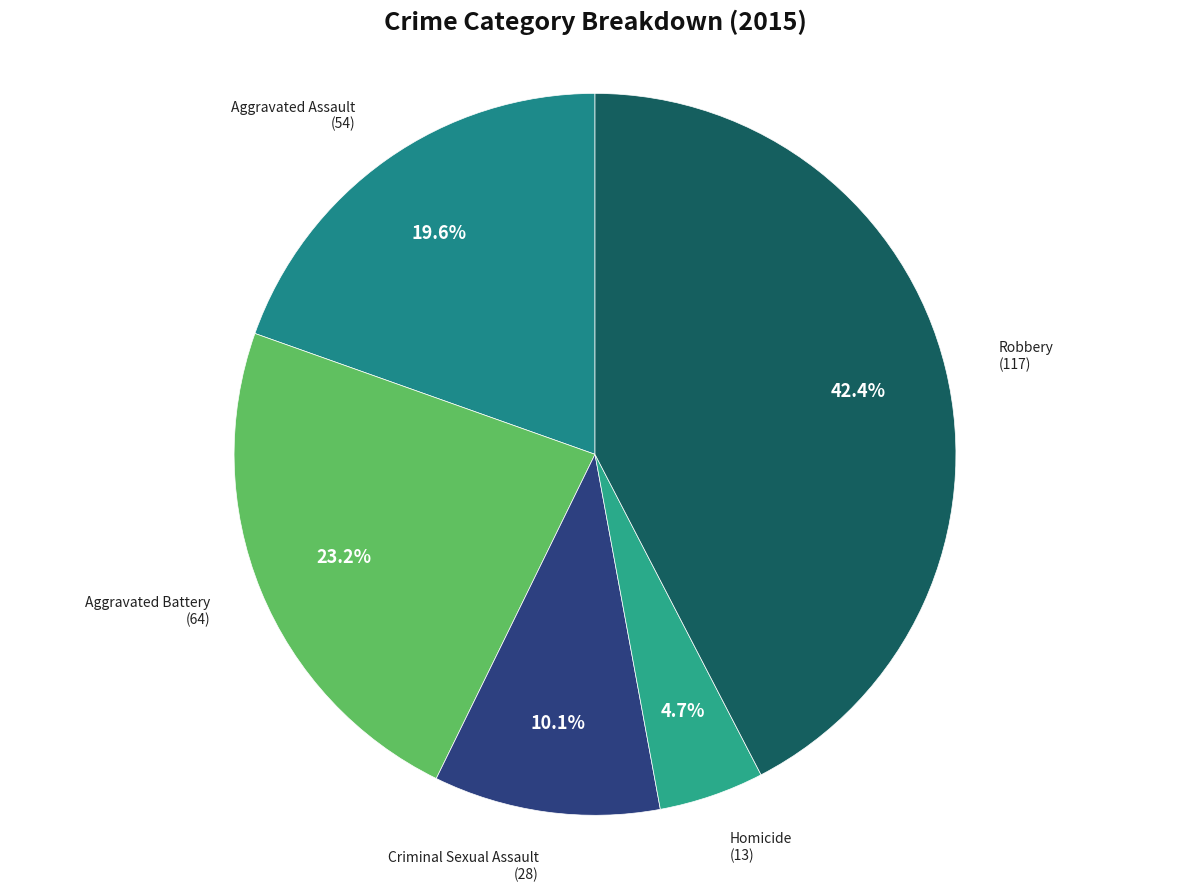

Approximately how many times larger is the value at Homicide compared to Criminal Sexual Assault?

0.5